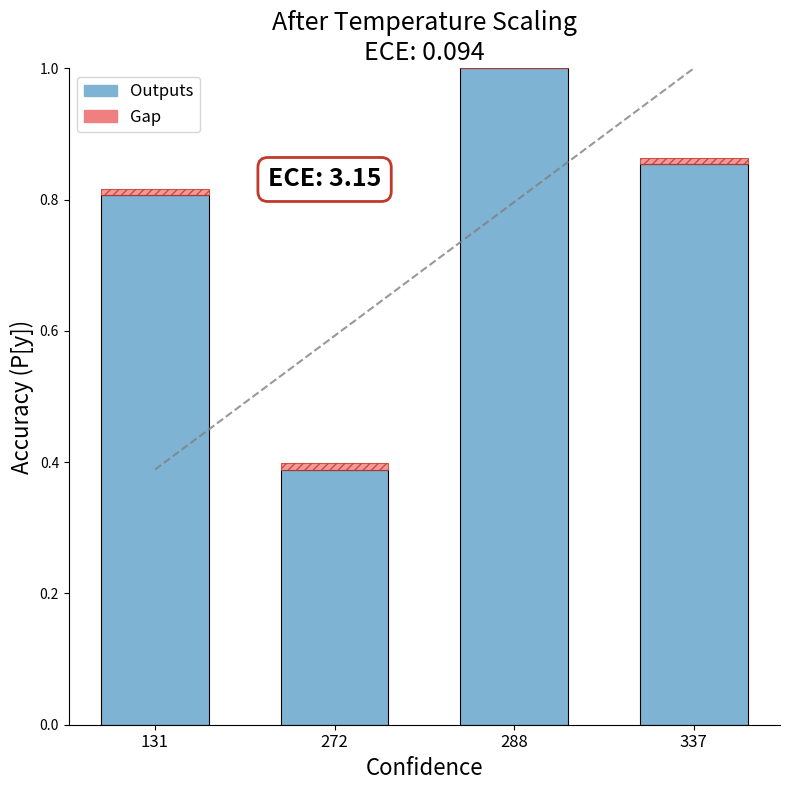

How many distinct data groups are displayed?

2